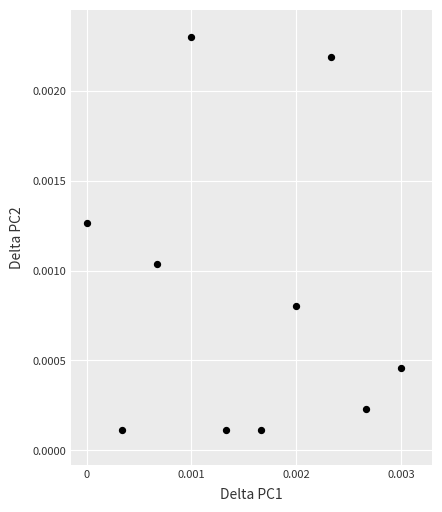

Count the number of points in this scatter plot.

10